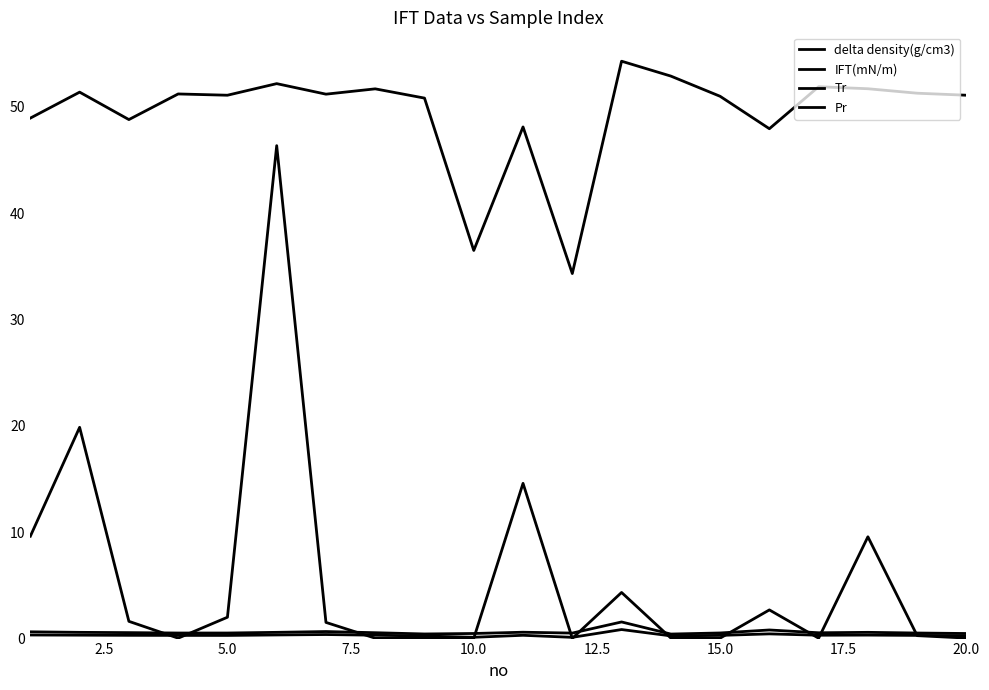

Does the chart display data point markers on the line(s)?

No